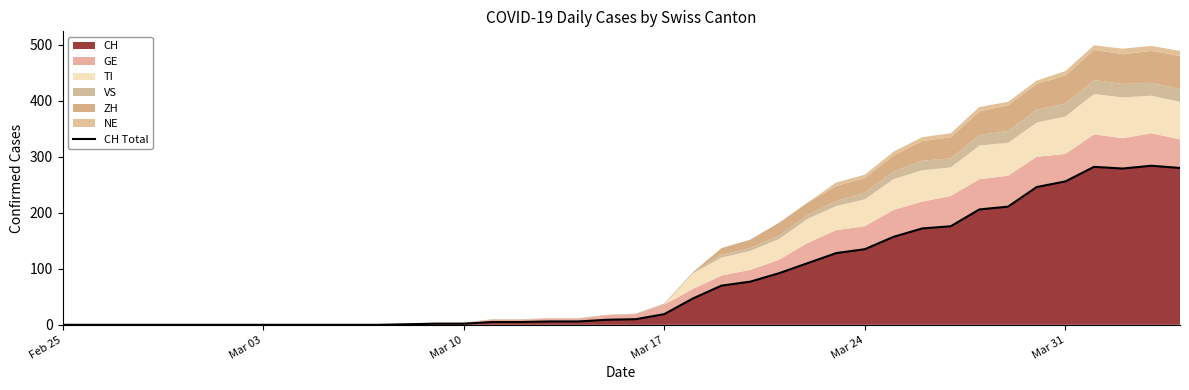

How many positive values are there?

28